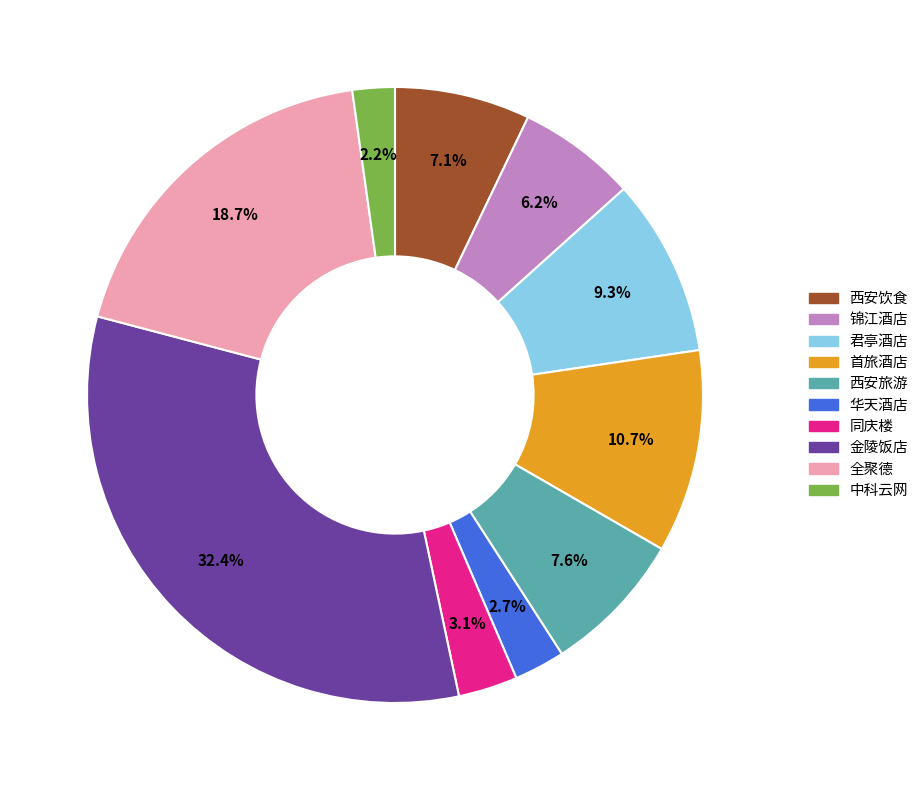

How many segments does this pie chart have?

10